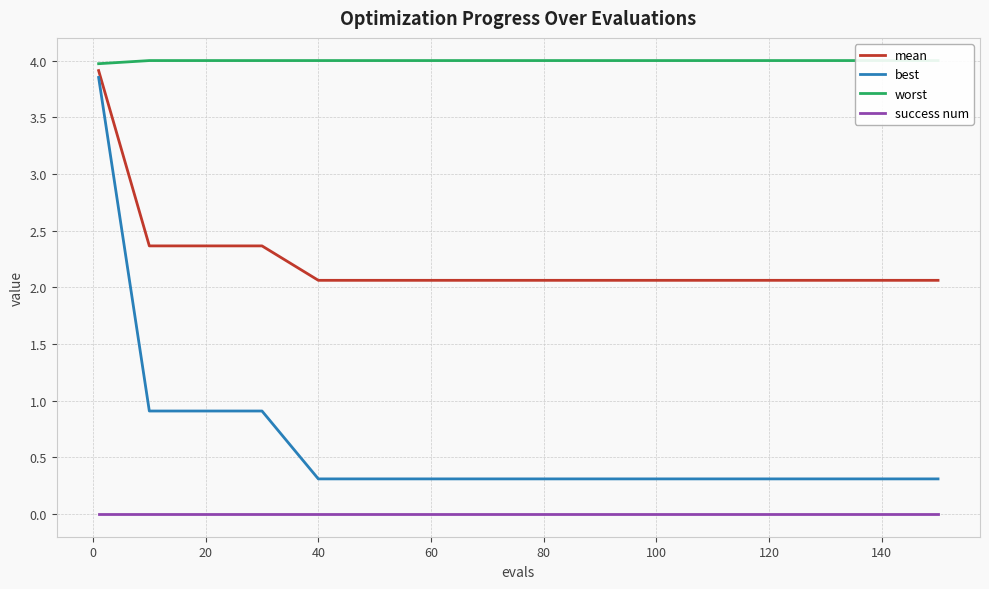

True or false: success num and best intersect in this chart.

False